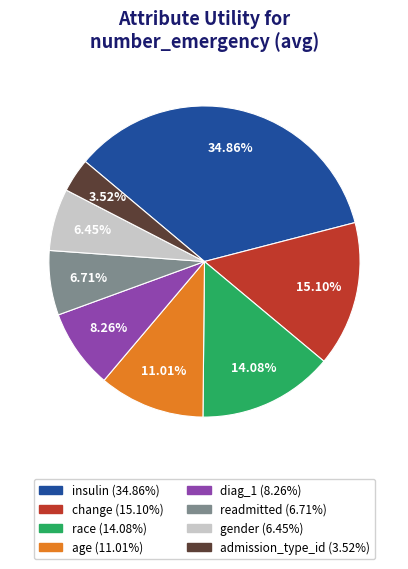

Is there a majority slice in this chart?

No